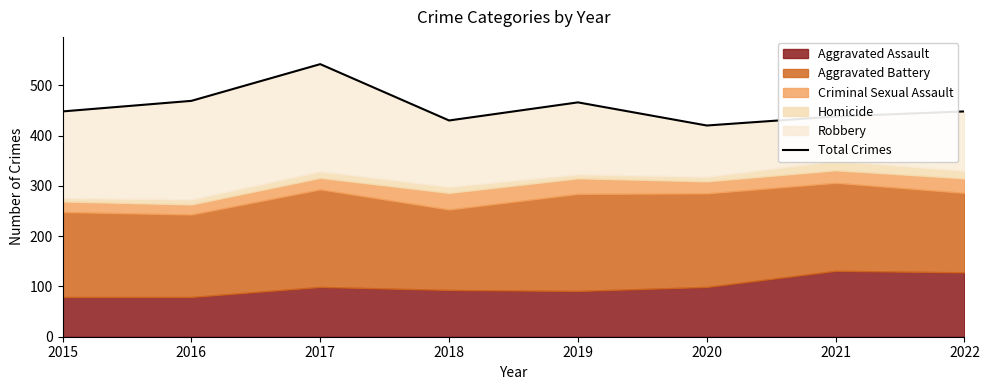

What is the value of the 3rd point from the left?

542